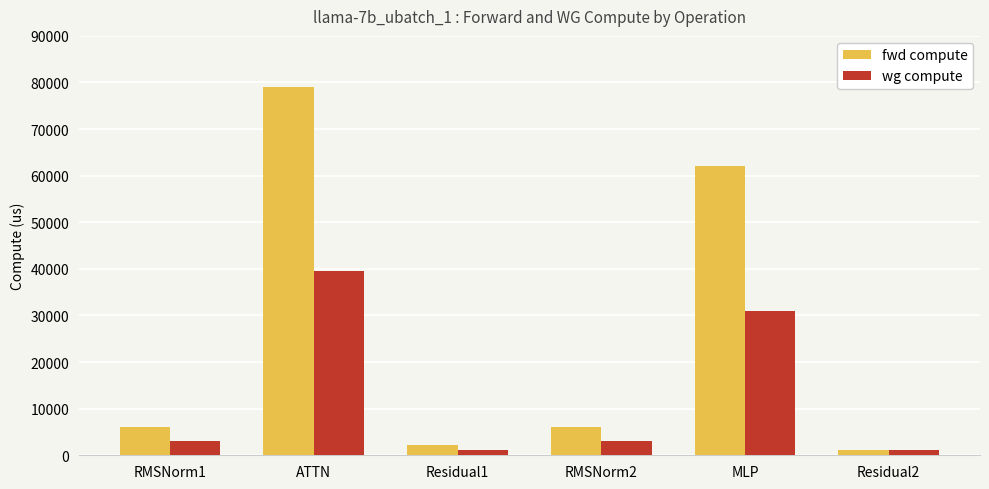

Which series changed the most between Residual1 and RMSNorm2?

fwd compute